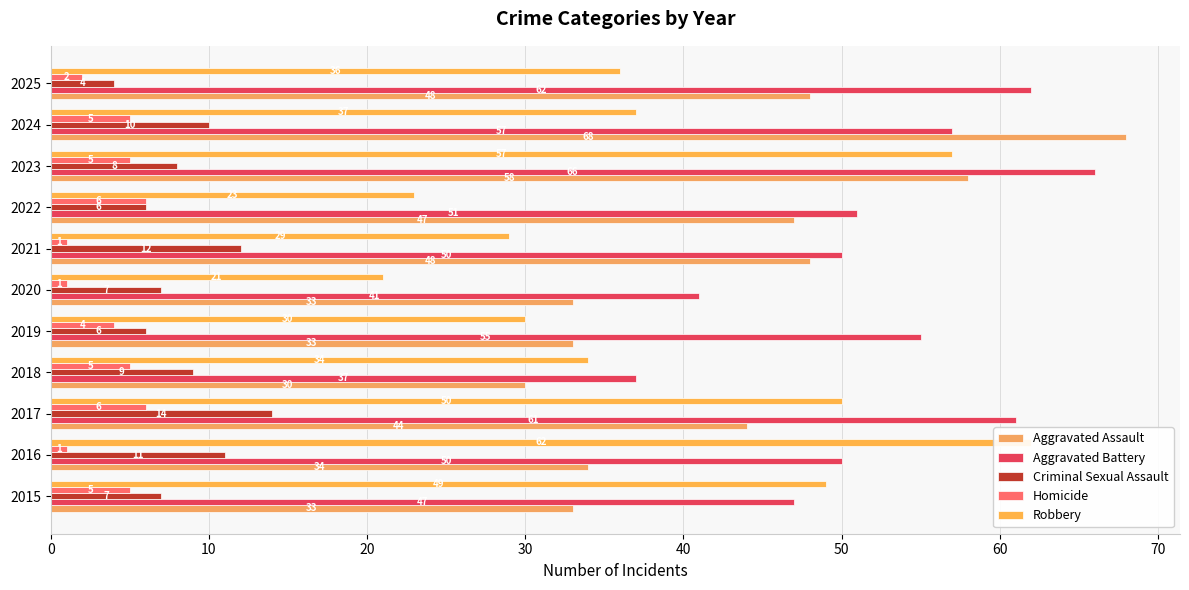

Count the number of categories in the chart.

11